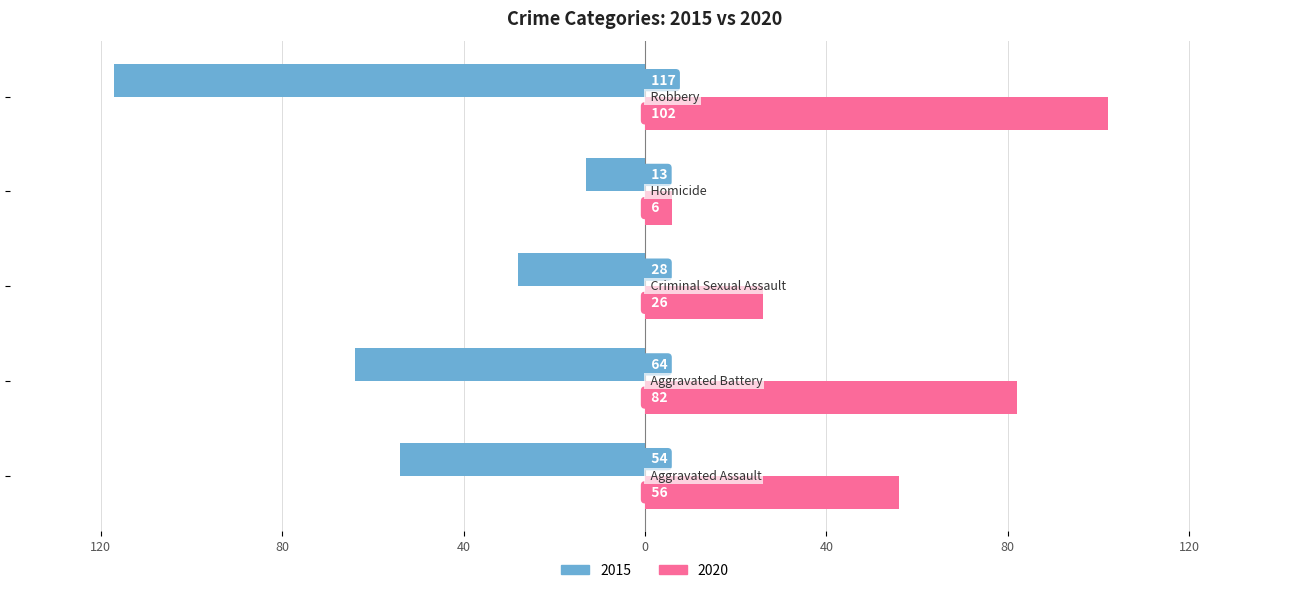

What are all the series names shown in the legend?

2015, 2020